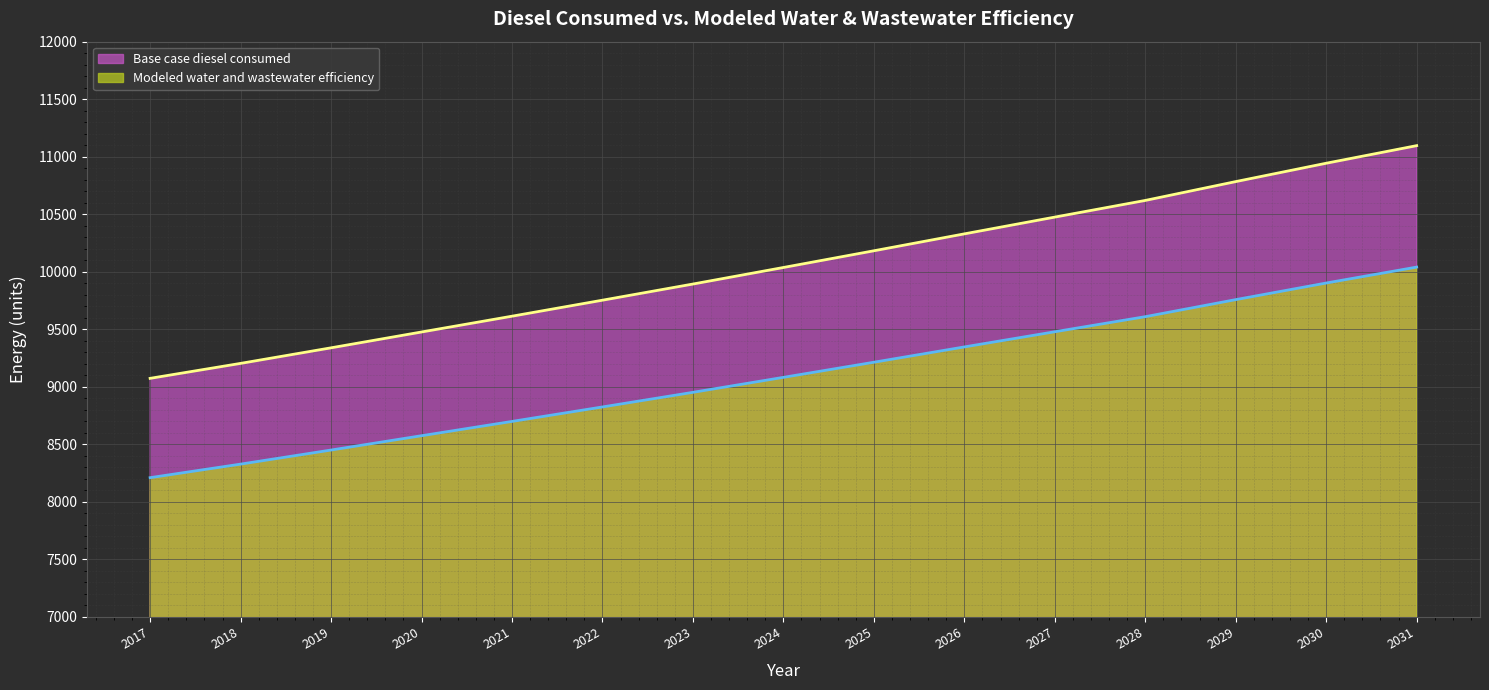

Reading left to right, what are all the values shown in this chart?

Base case diesel consumed: 2017=9073.6	2018=9203.6	2019=9338.9	2020=9476.5	2021=9613.7	2022=9752.8	2023=9893.3	2024=10037.1	2025=10182.3	2026=10329.3	2027=10475.1	2028=10619.9	2029=10783.7	2030=10943.3	2031=11096.2
Modeled water and wastewater efficiency: 2017=8210.3	2018=8328.0	2019=8450.4	2020=8574.9	2021=8699.1	2022=8825.0	2023=8952.0	2024=9082.2	2025=9213.6	2026=9346.6	2027=9478.5	2028=9609.6	2029=9757.8	2030=9902.2	2031=10040.6